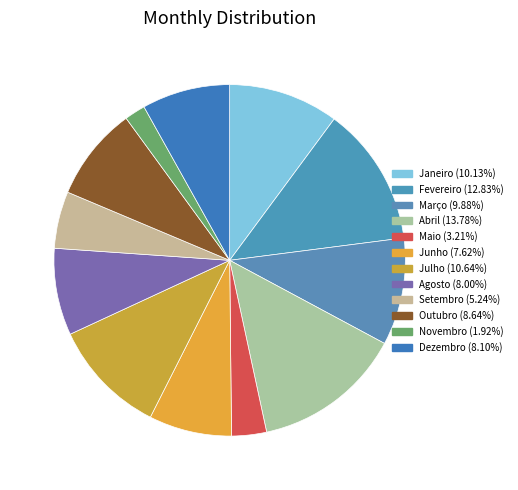

Combined, do Outubro and Setembro account for over 50%?

No